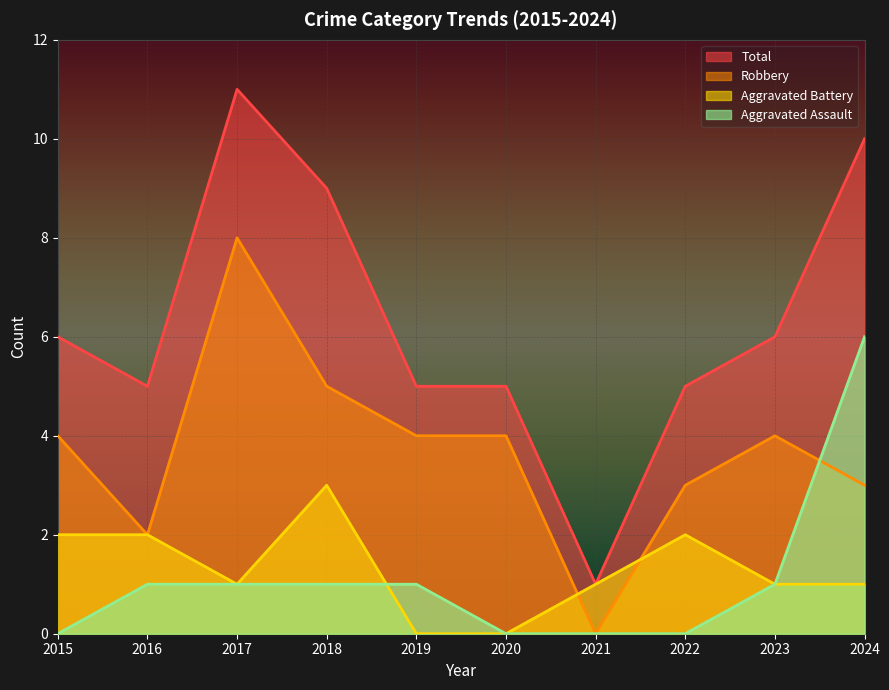

How many data points in Total are less than 6?

5